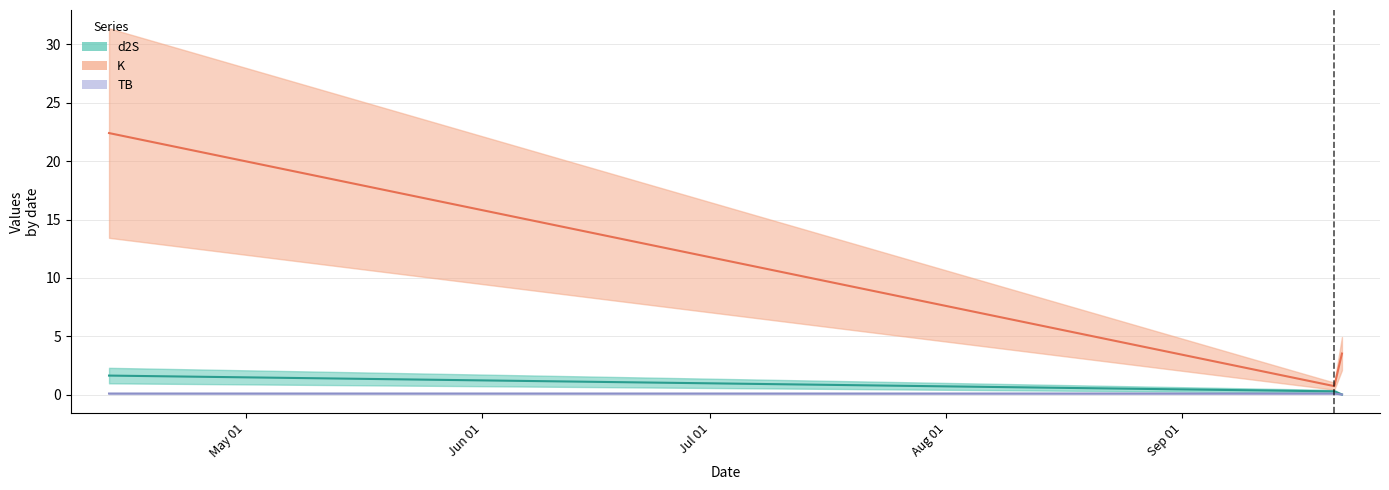

Which label corresponds to the largest value in the chart?

2022-04-13